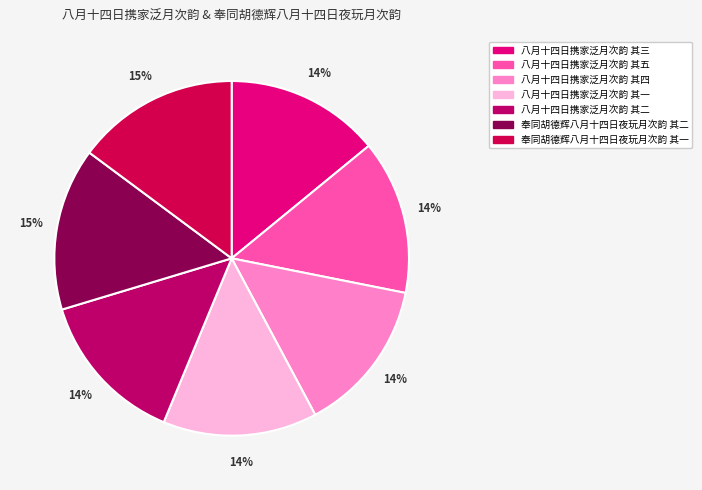

Between 奉同胡德辉八月十四日夜玩月次韵 其一 and 八月十四日携家泛月次韵 其五, which is larger?

奉同胡德辉八月十四日夜玩月次韵 其一